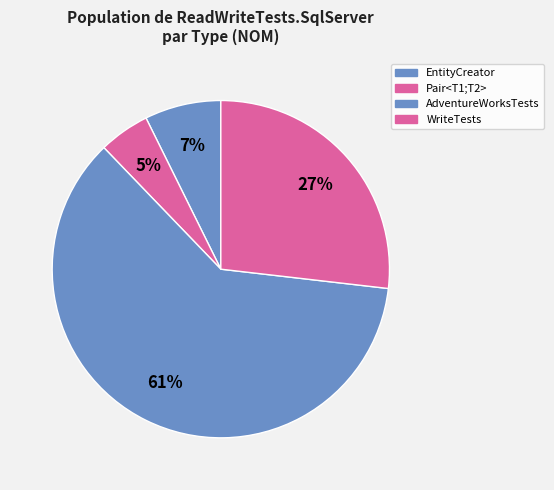

How many slices are in this pie chart?

4